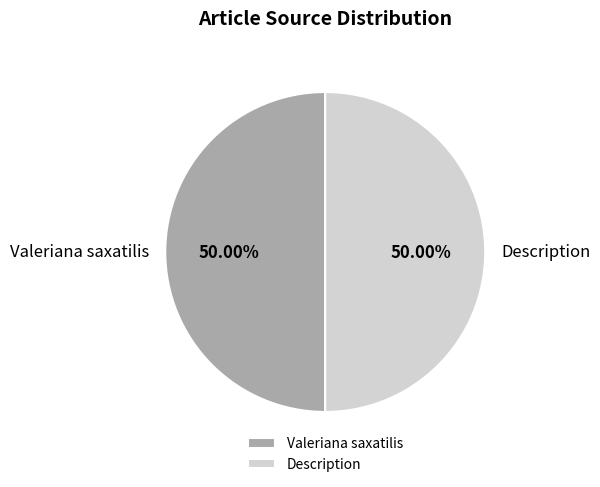

How many segments does this pie chart have?

2